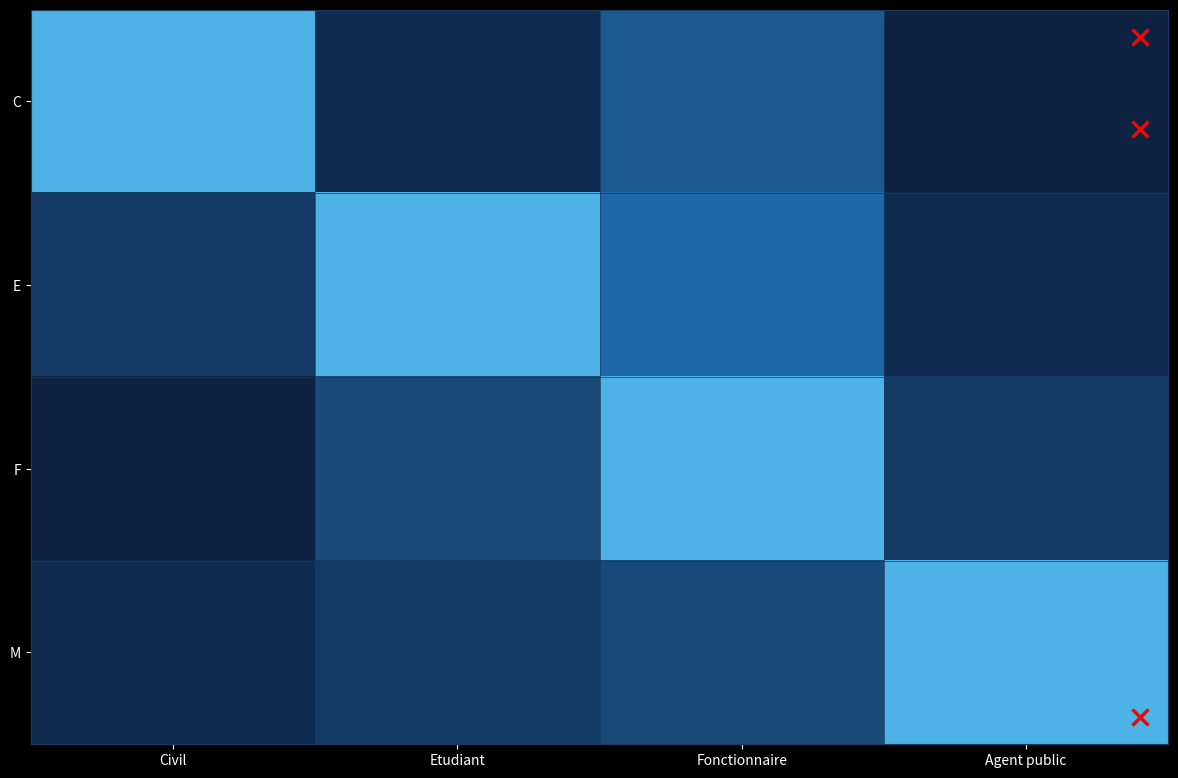

At Agent public, list the series in order from largest to smallest.

M, F, E, C